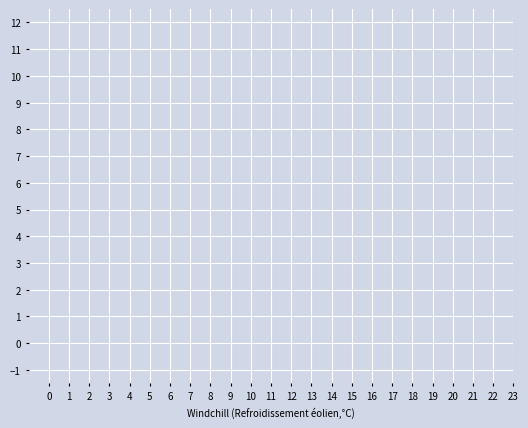

How many lines are shown in the chart?

3